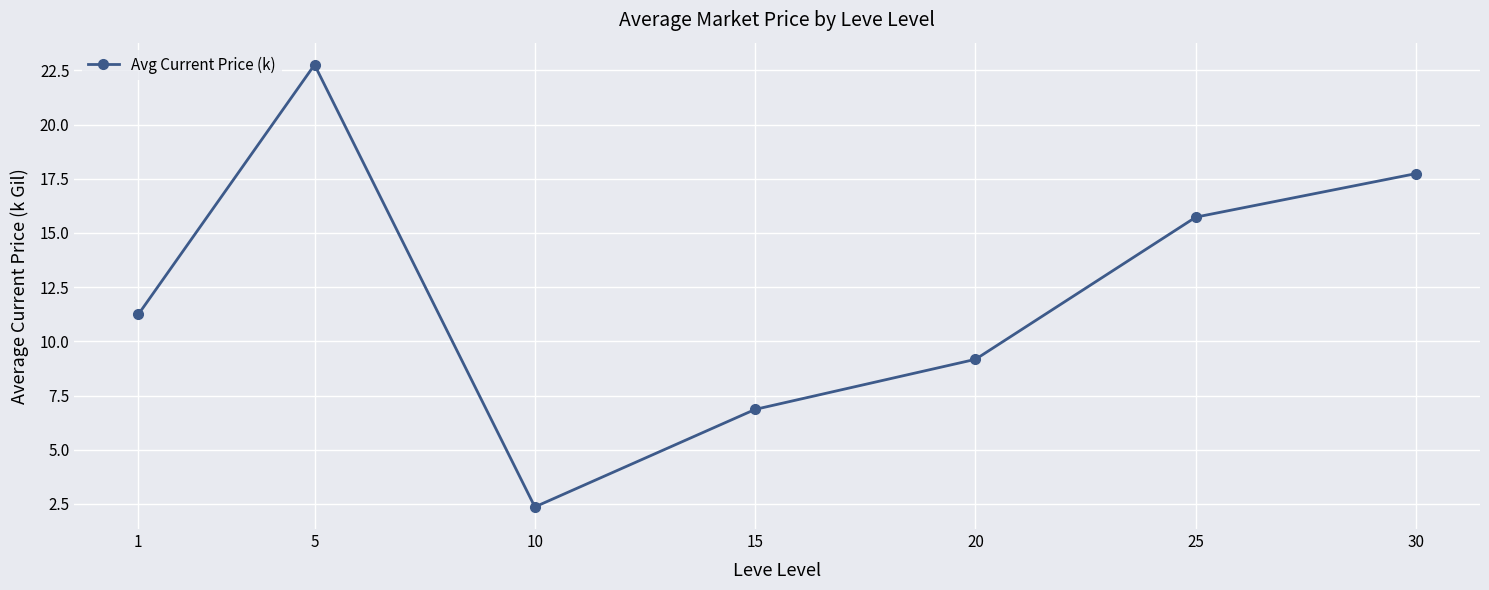

What is the difference between the maximum and minimum values?

20.4